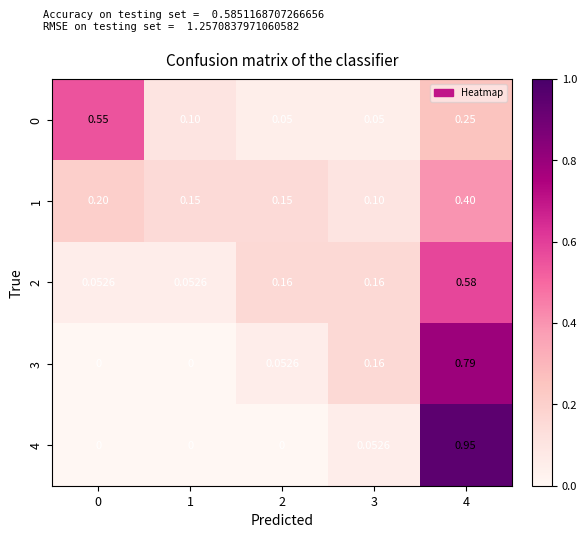

Count the number of categories in the chart.

5